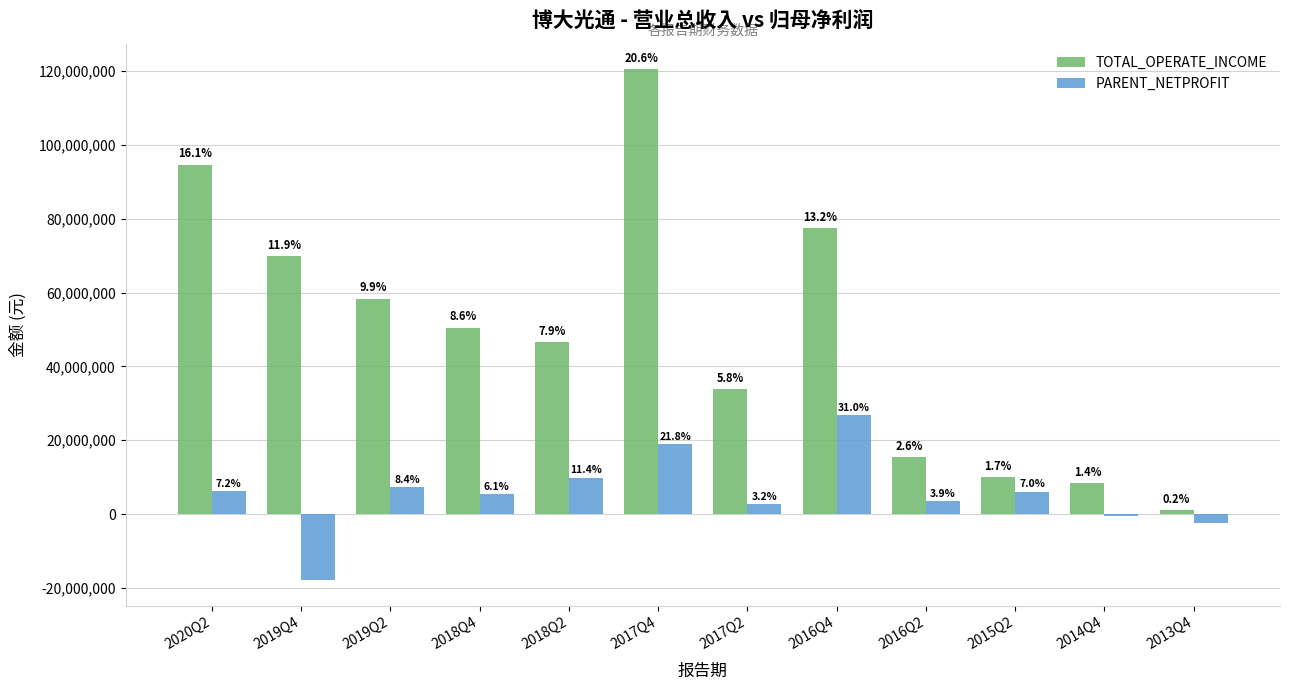

What are all the series names shown in the legend?

TOTAL_OPERATE_INCOME, PARENT_NETPROFIT